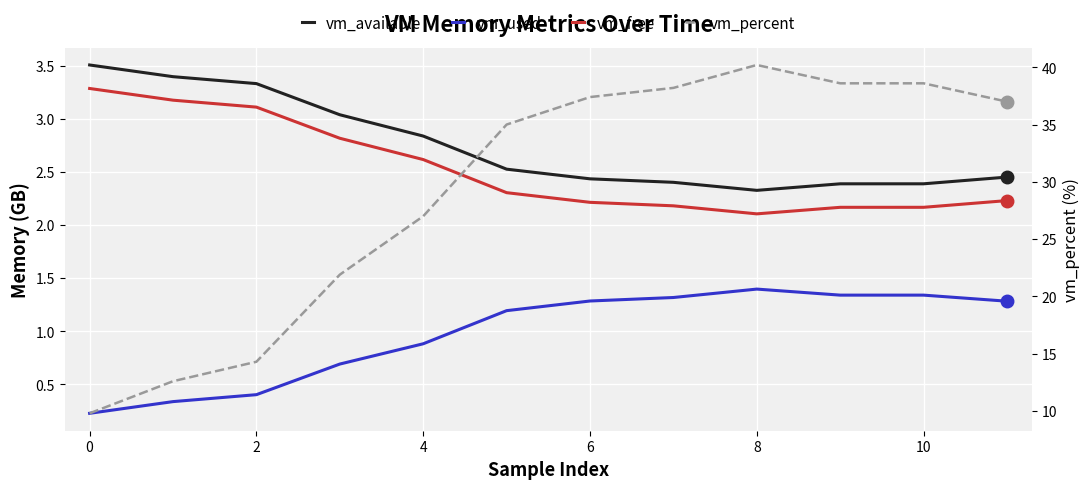

In vm_percent, how many points are higher than both neighbors (excluding endpoints)?

1